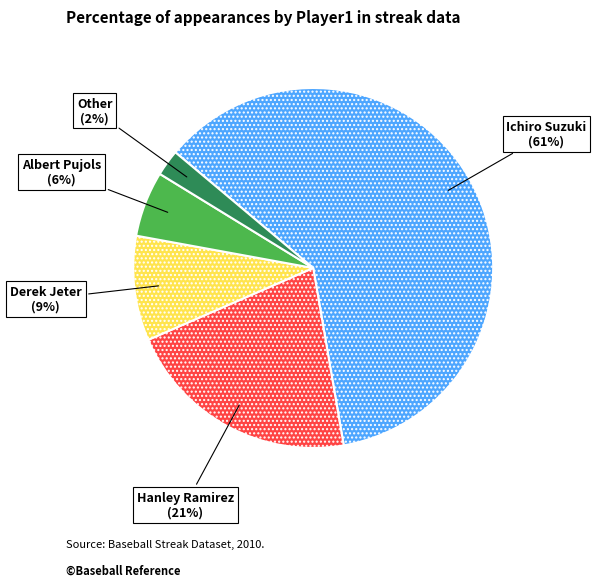

To the nearest percent, what is the average slice percentage?

20%